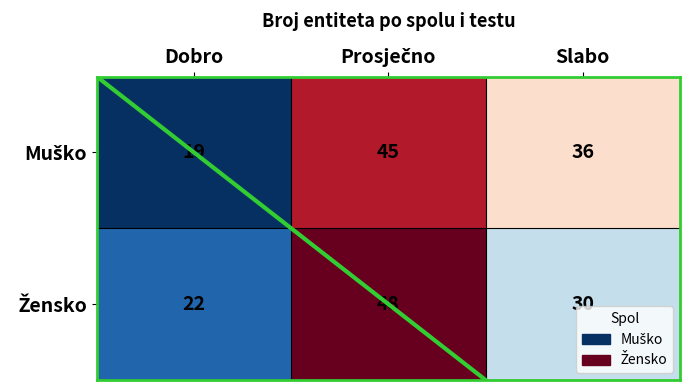

What is the difference between the highest and lowest values at Prosječno?

3